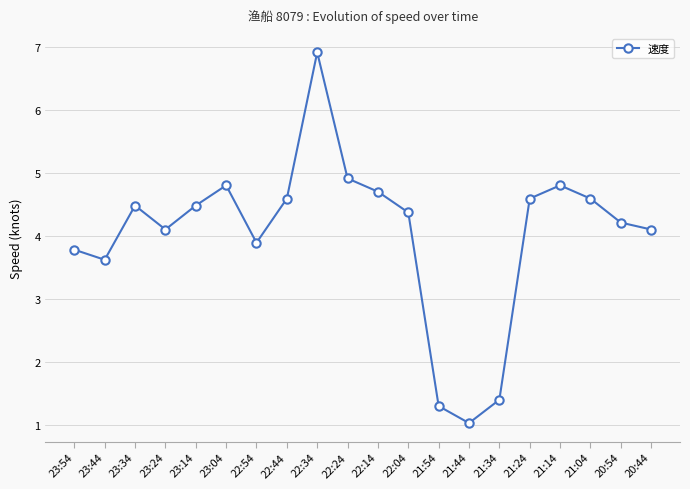

What is the minimum value shown in the chart?

1.0